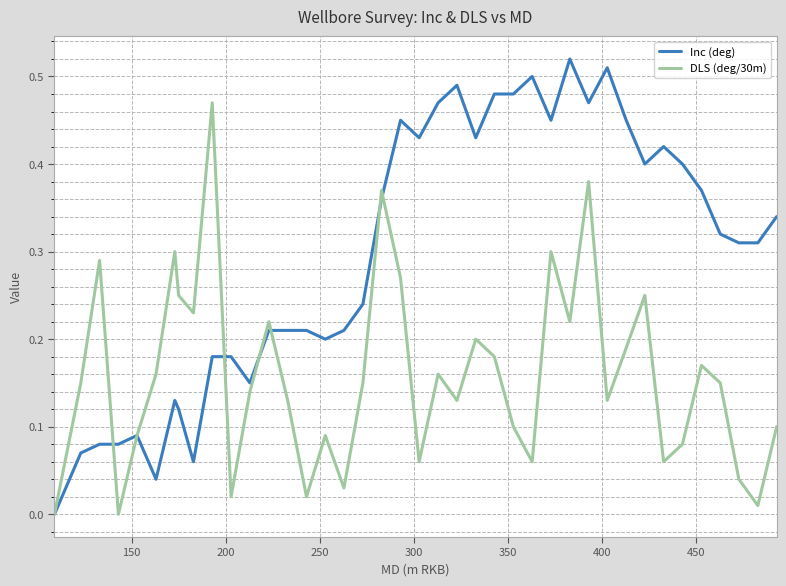

Which series has the widest spread of values?

Inc (deg)